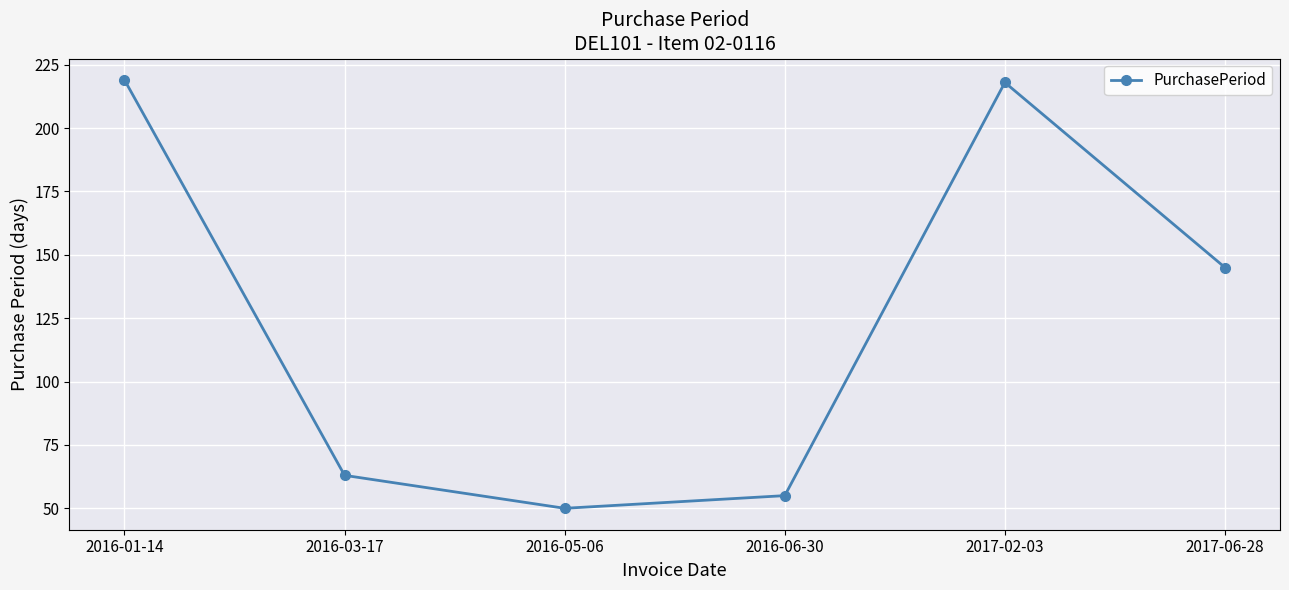

What is the value of the 6th point from the left?

145